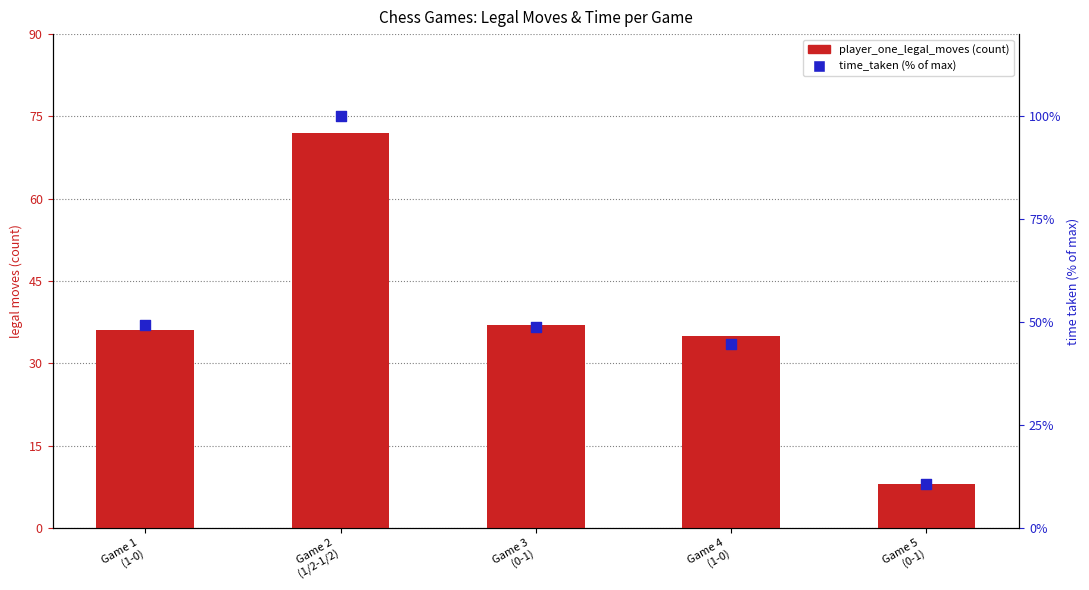

Which series has the widest spread of Y values?

time_taken (% of max)